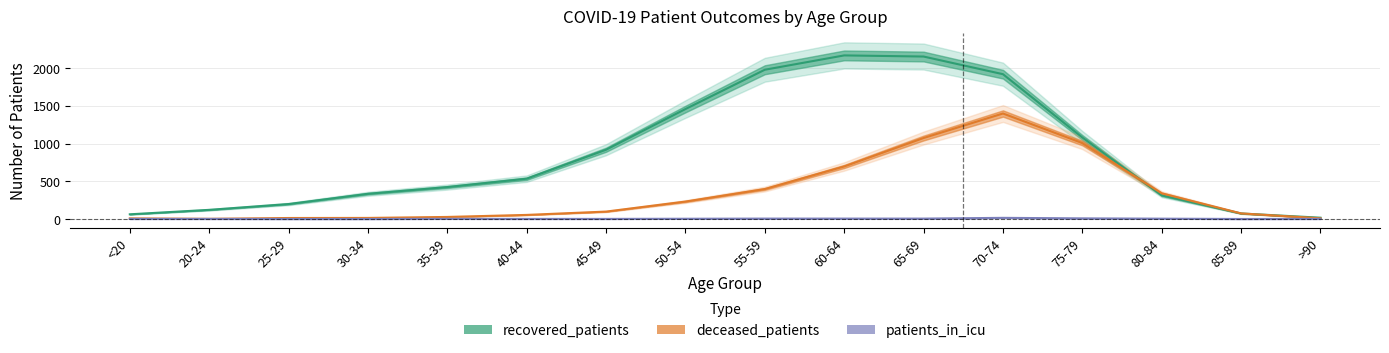

Count the number of data series in this chart.

3